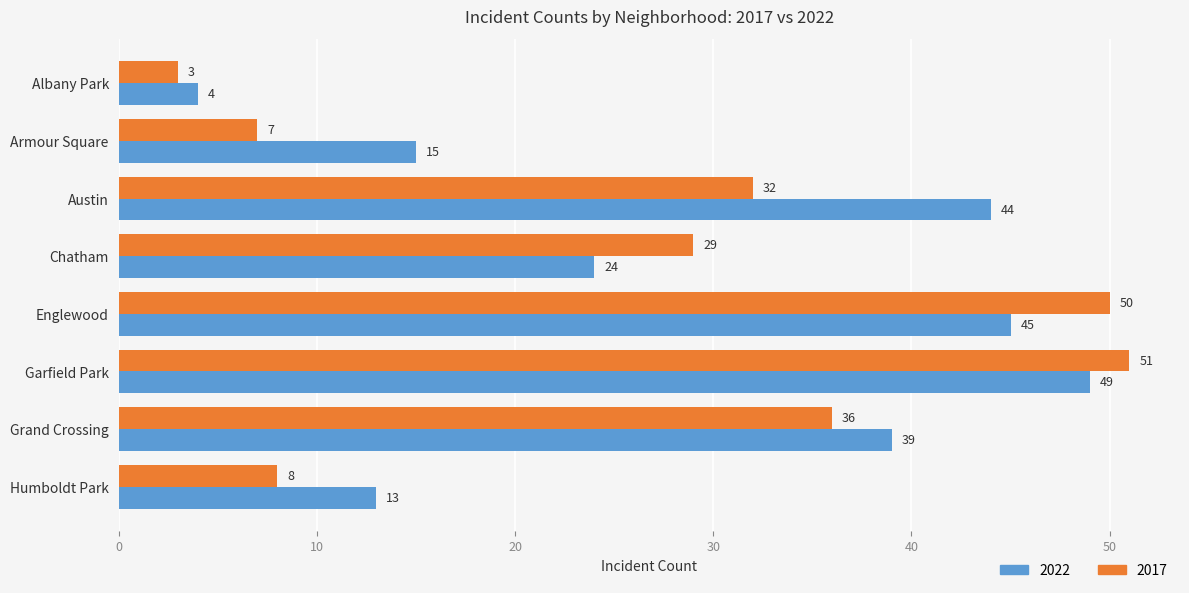

List the labels in order of 2022 value, largest first.

Garfield Park, Englewood, Austin, Grand Crossing, Chatham, Armour Square, Humboldt Park, Albany Park